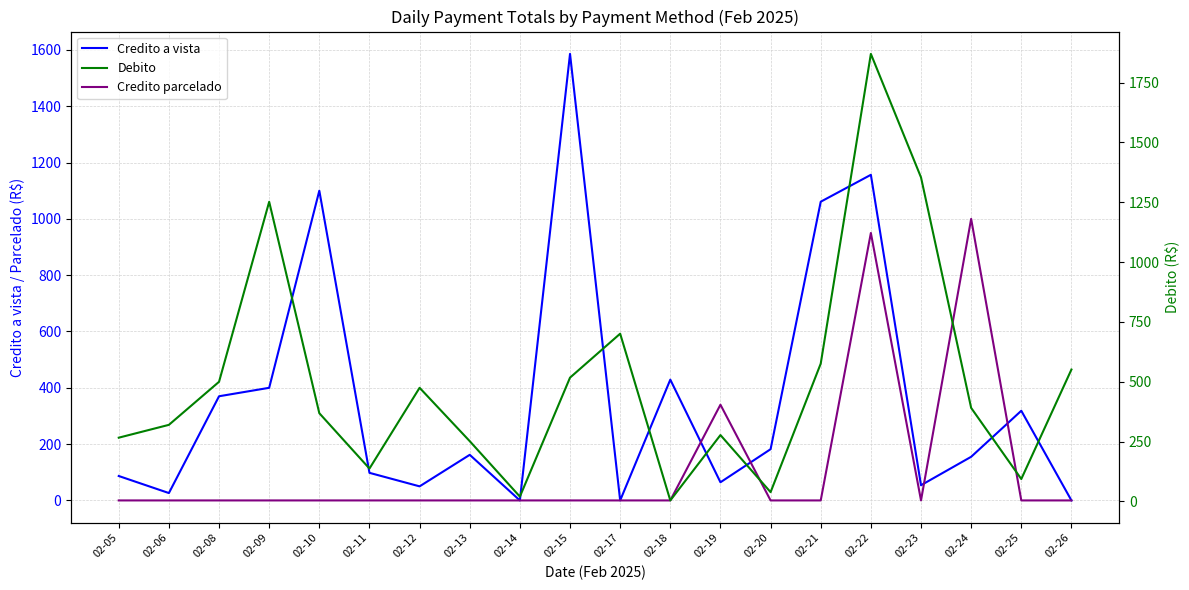

What are all the series names shown in the legend?

Credito a vista, Credito parcelado, Debito